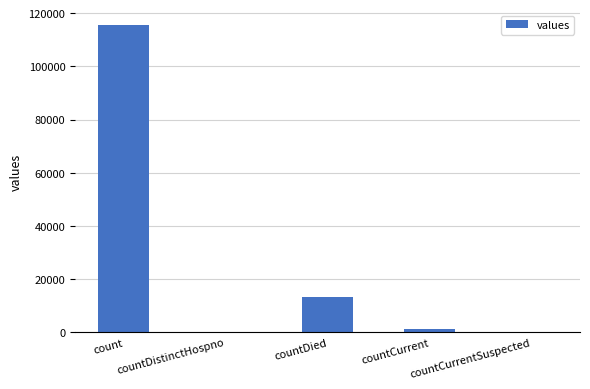

What is the greatest value displayed?

115379